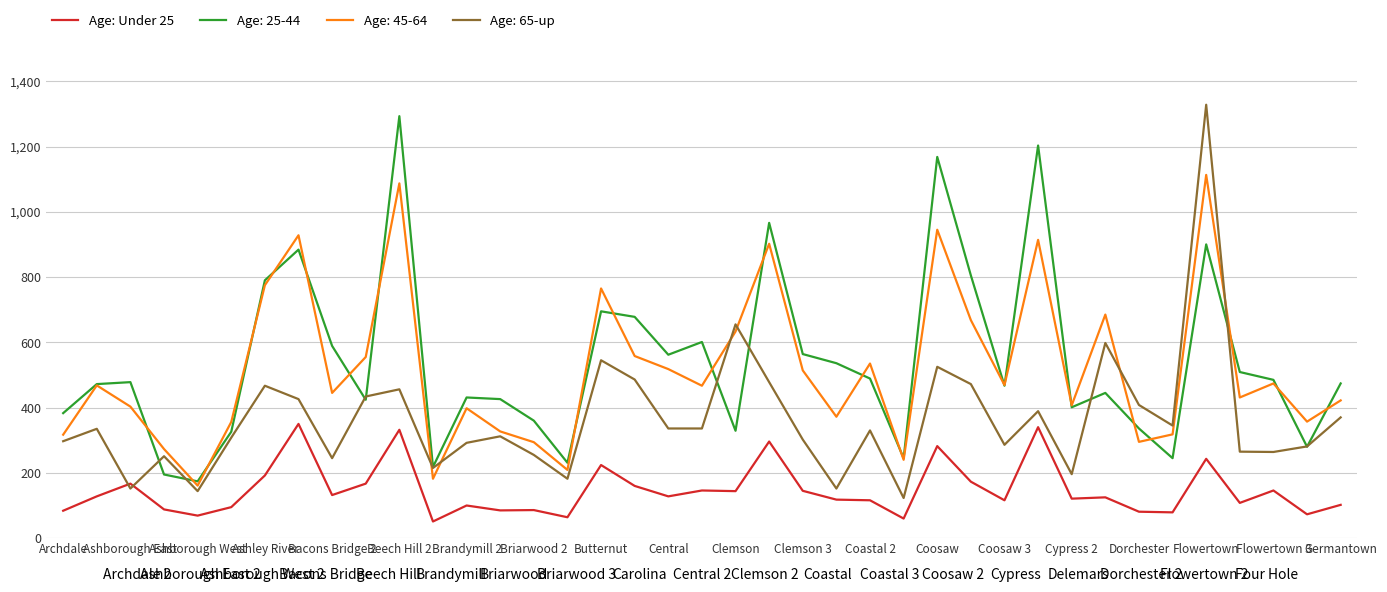

True or false: the data has more than 2 interior local peaks.

True